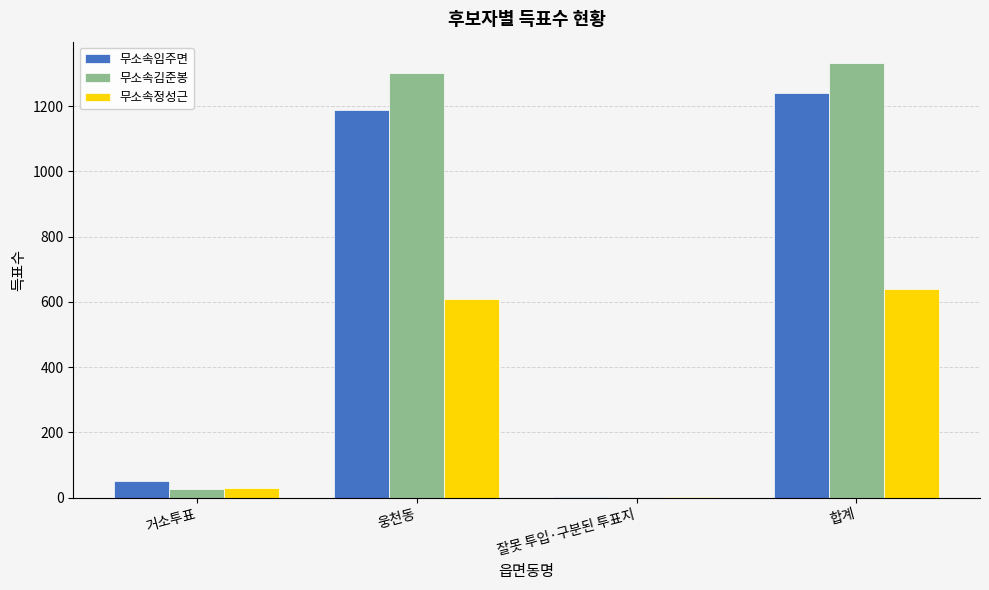

What is the sum of all 무소속김준봉 values?

2662